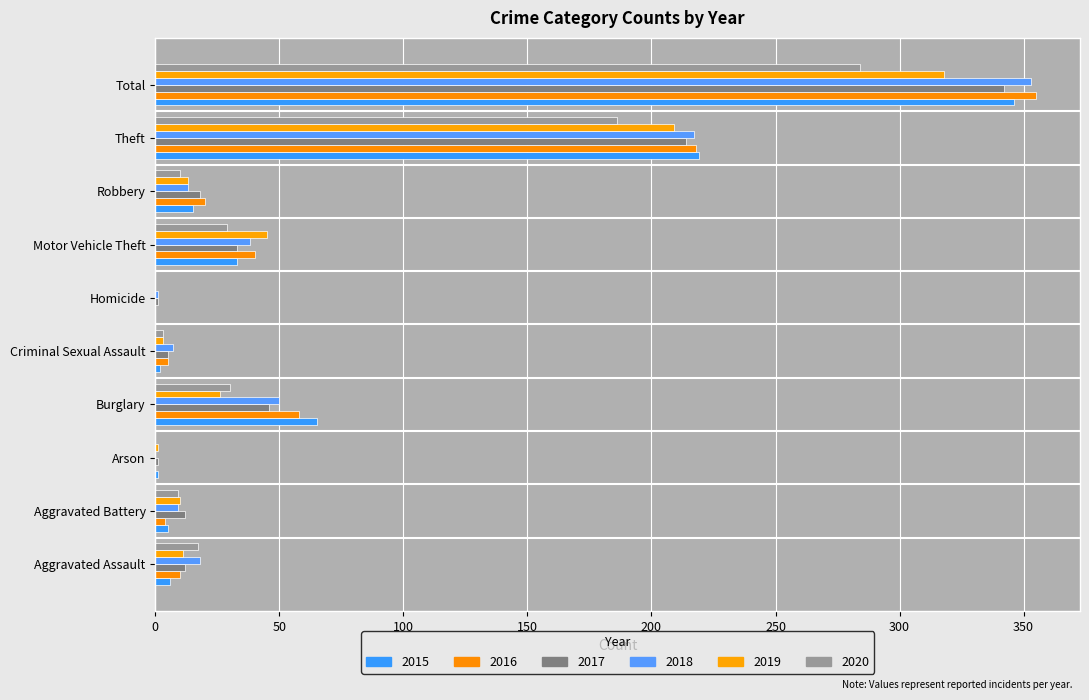

How many series are shown in this chart?

6